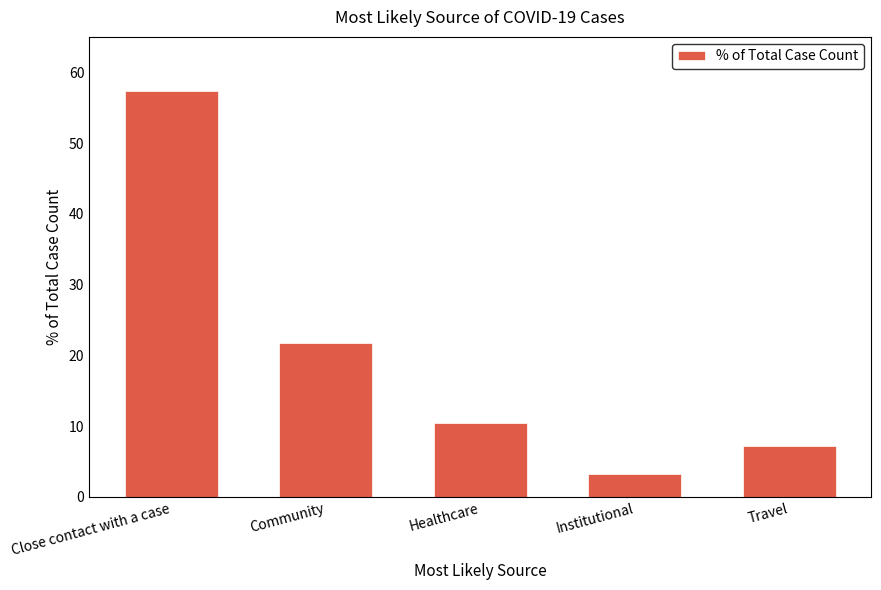

What is the value of the 5th bar from the left?

7.2